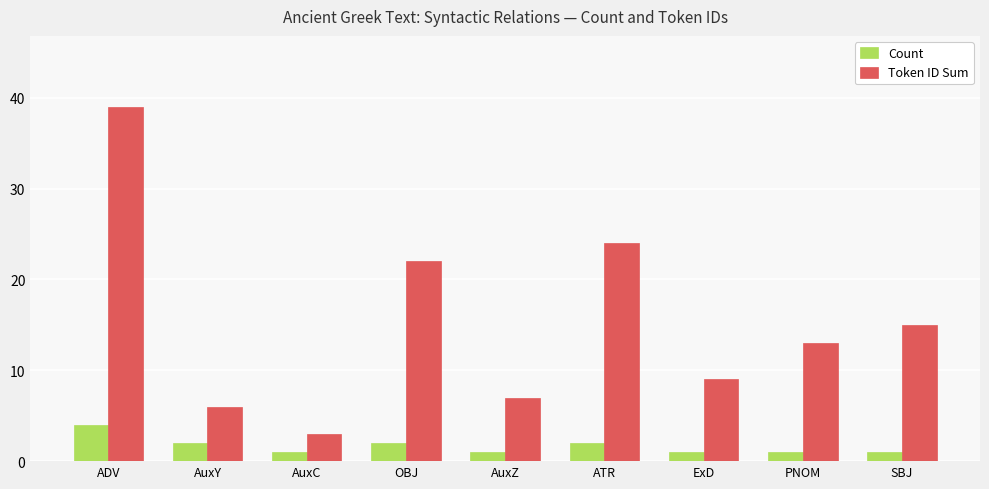

What is the difference between the highest and lowest values at ADV?

35